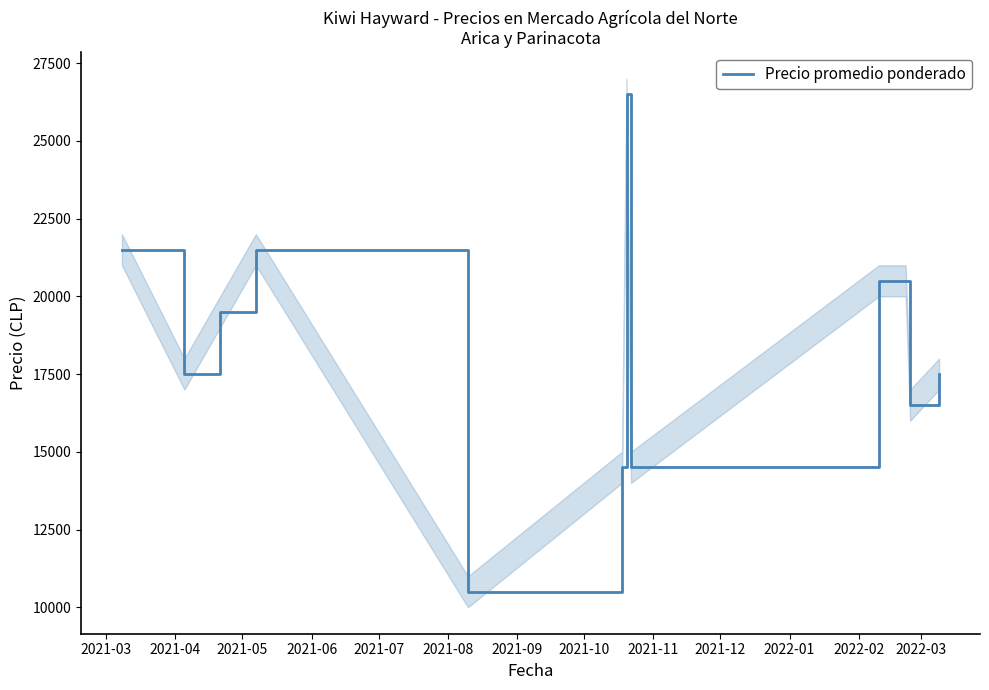

Reading left to right, extract all data points from this chart.

21500	17500	19500	21500	10500	14500	26500	14500	20500	20500	16500	17500